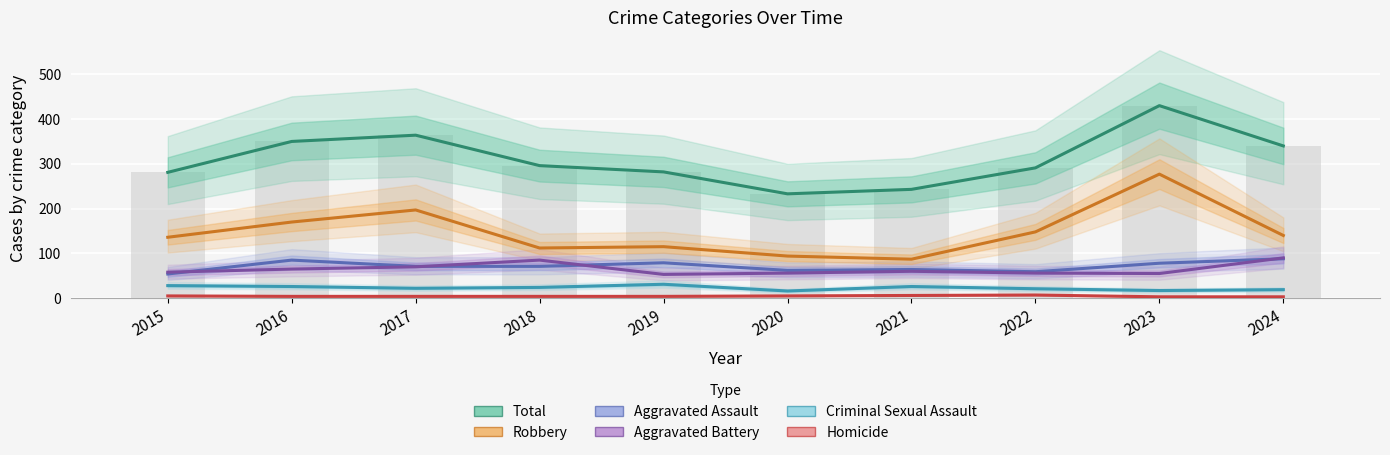

At which label does Aggravated Assault reach its peak?

2024